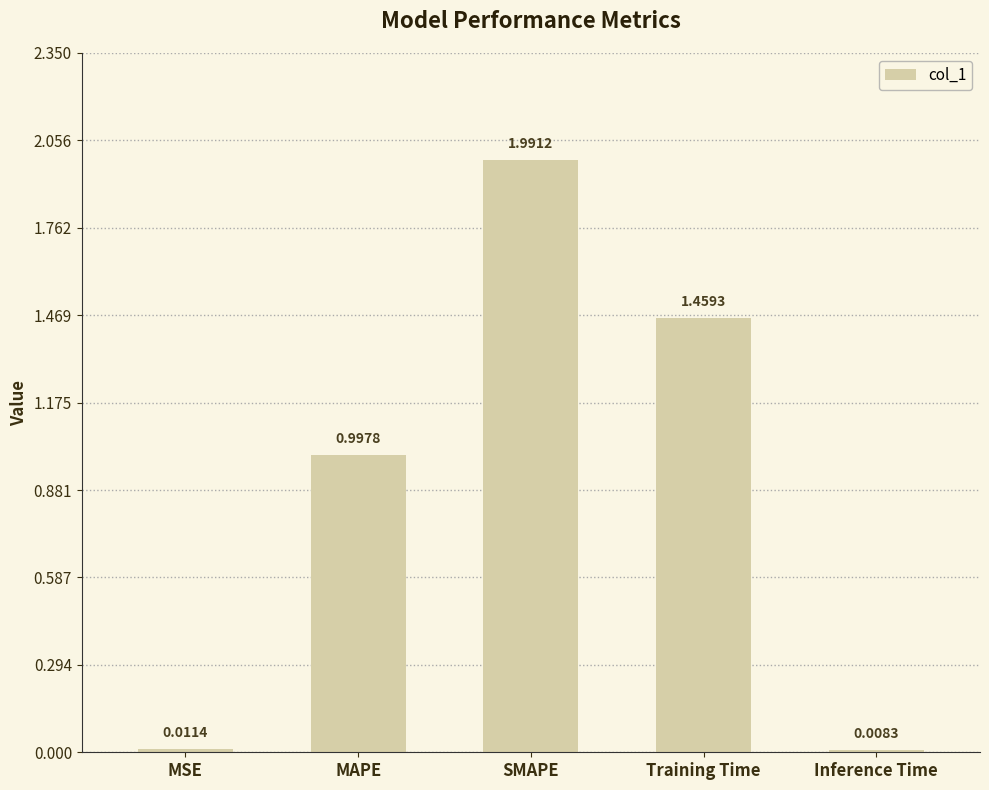

What is the difference between the maximum and minimum values?

2.0